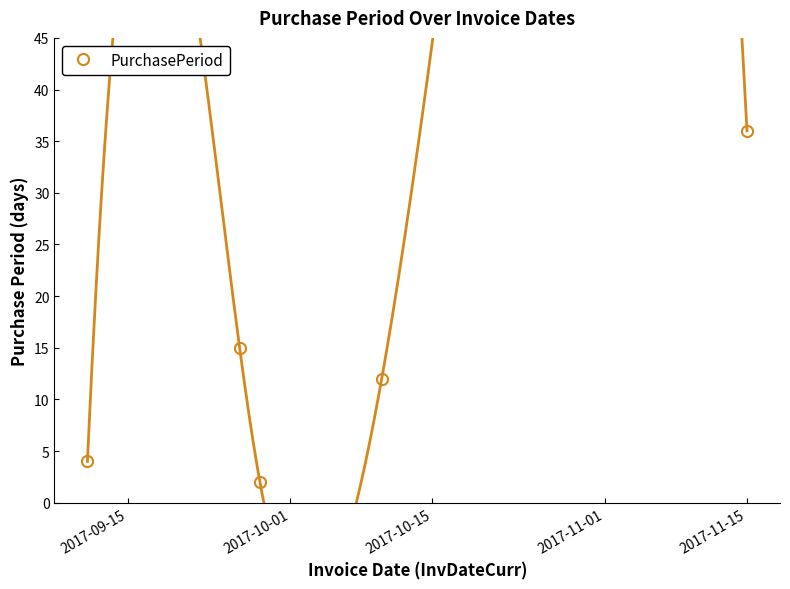

True or false: PurchasePeriod has more than 0 interior local peaks.

True